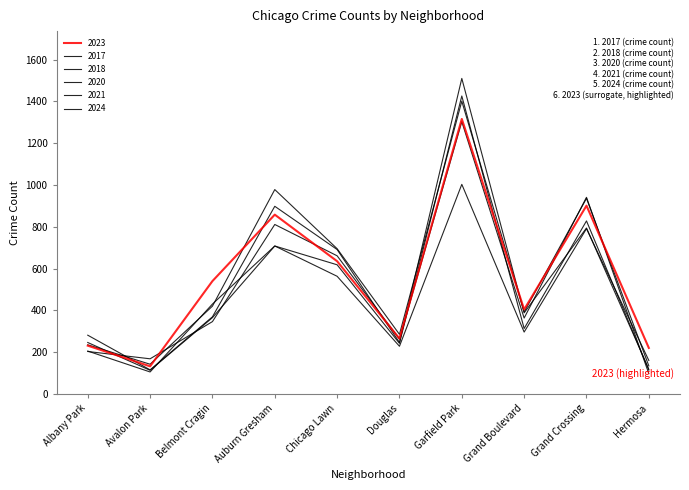

Which series has the largest range (max minus min)?

2018